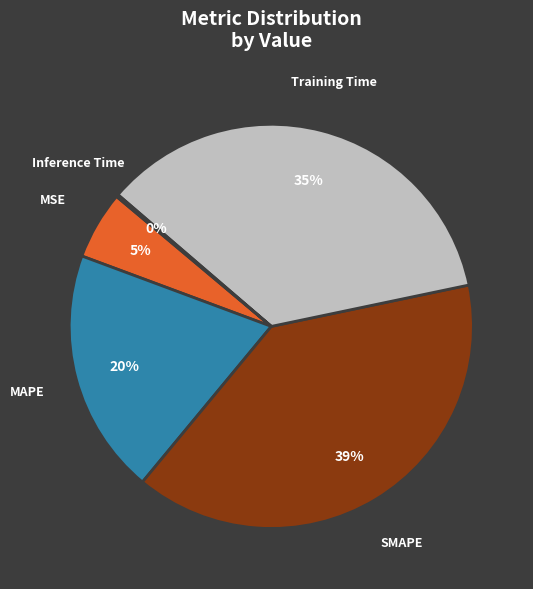

What percentage is the SMAPE slice, to the nearest percent?

39%